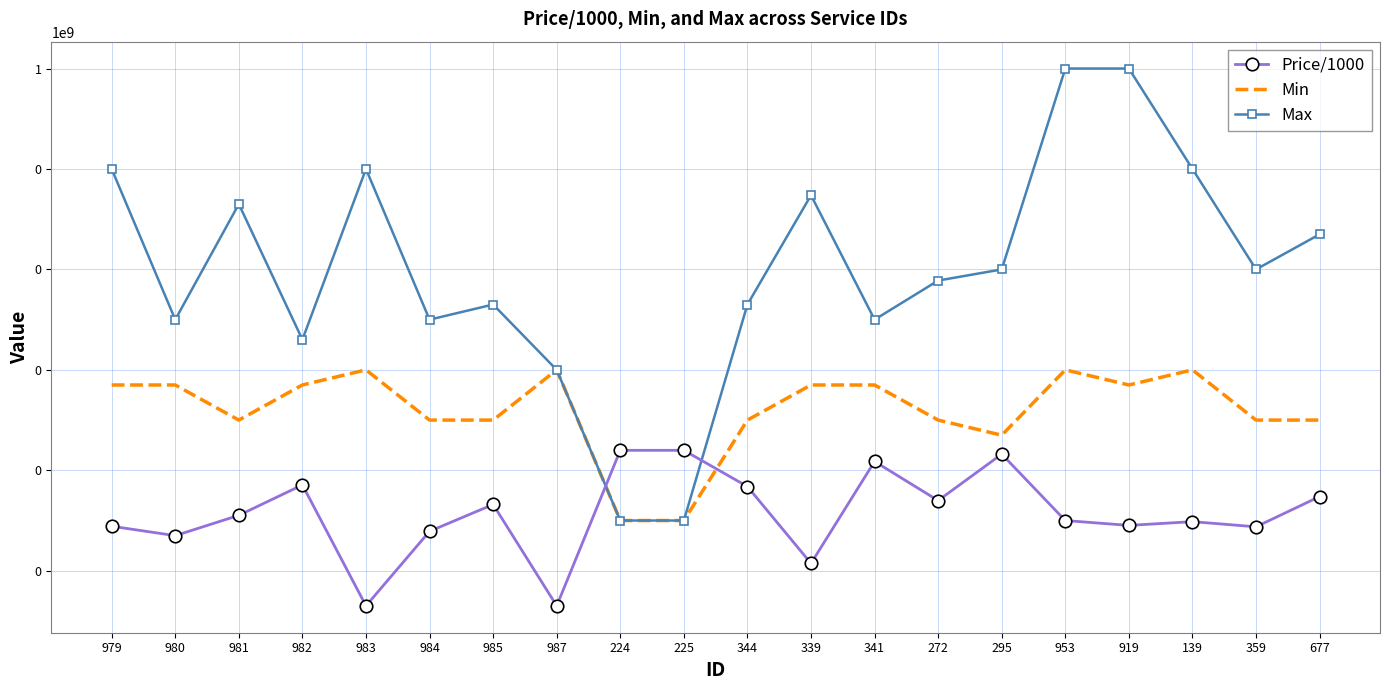

Which category has the highest value in the Max series?

953